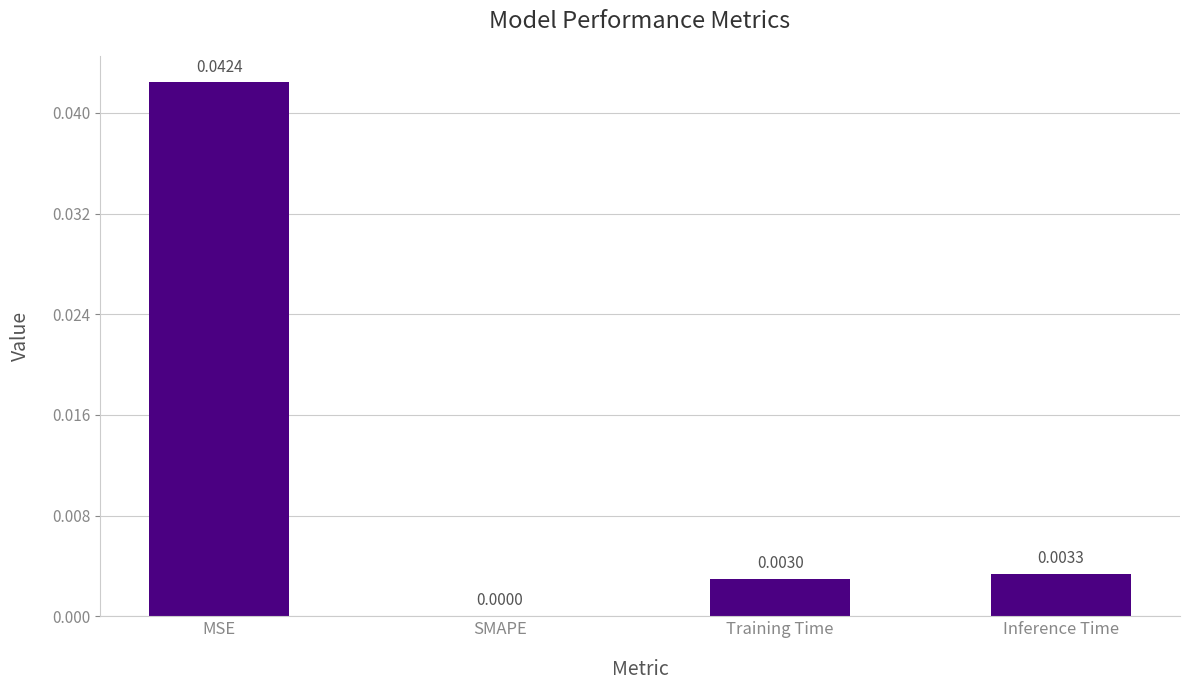

Between Training Time and SMAPE, which is larger?

Training Time